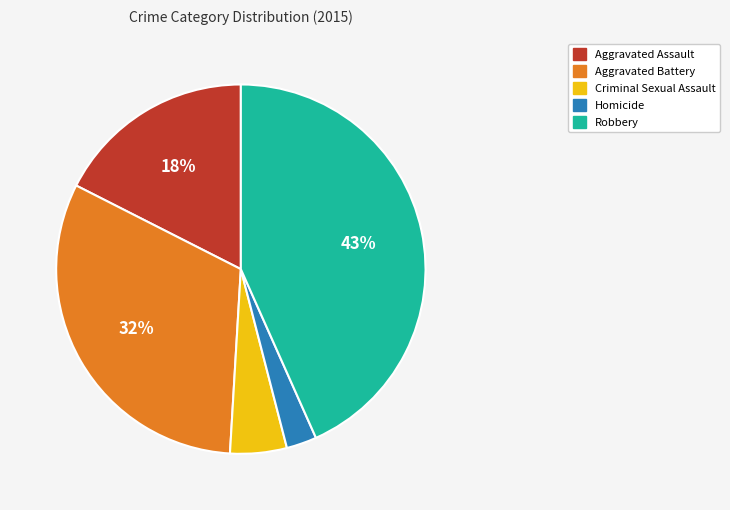

How many slices are in this pie chart?

5